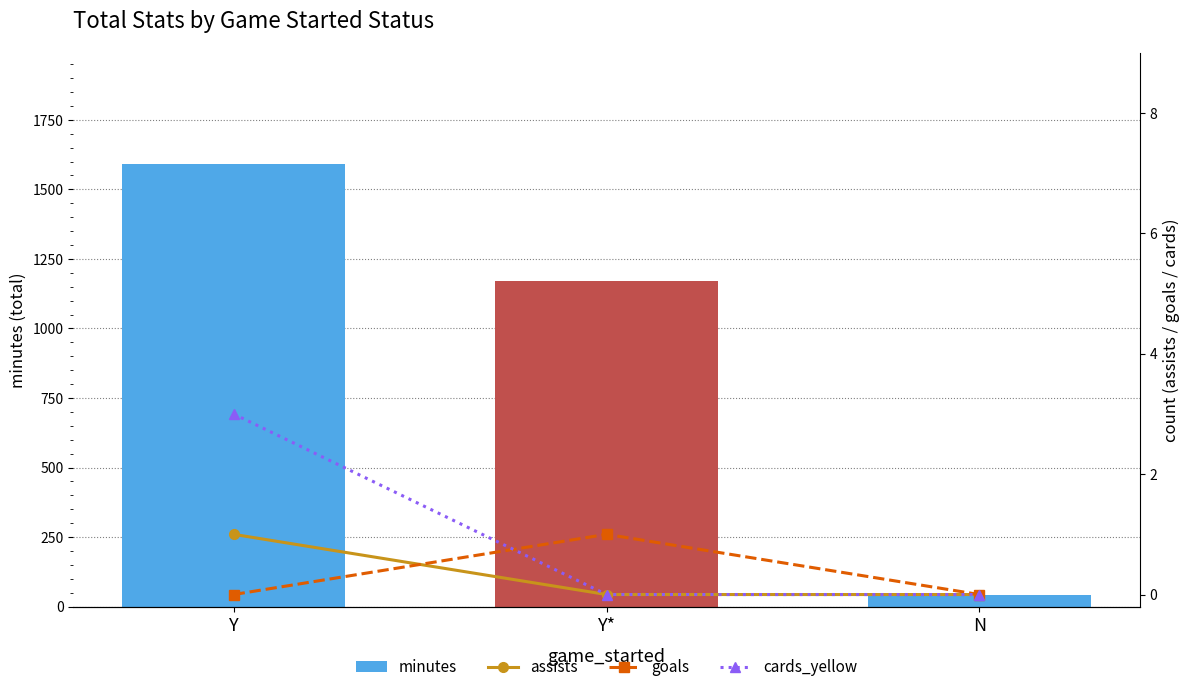

Which series has the largest range (max minus min)?

minutes